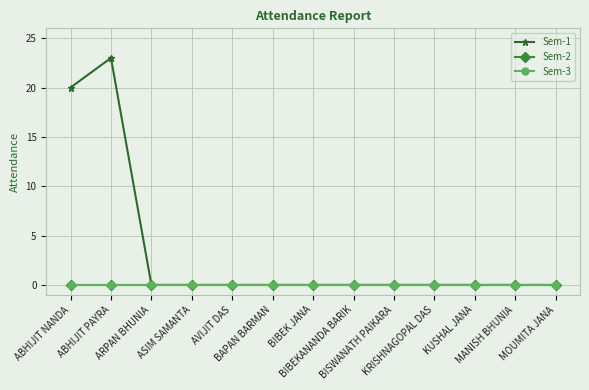

Between ASIM SAMANTA and MANISH BHUNIA, which series saw the biggest shift?

Sem-1